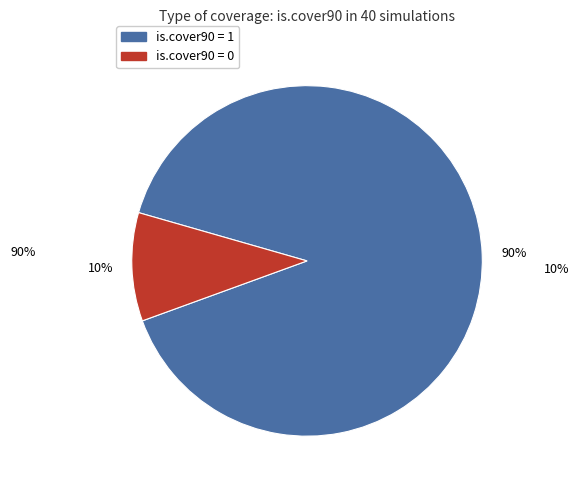

Do is.cover90 = 0 and is.cover90 = 1 together represent more than half of the pie?

Yes